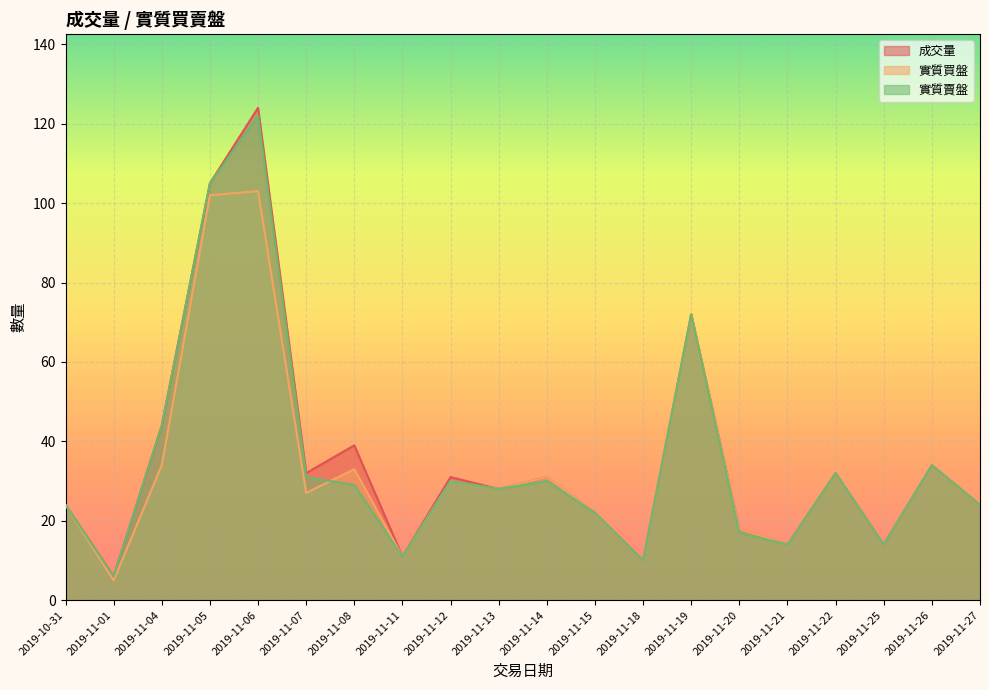

True or false: 實質買盤 and 成交量 intersect in this chart.

False